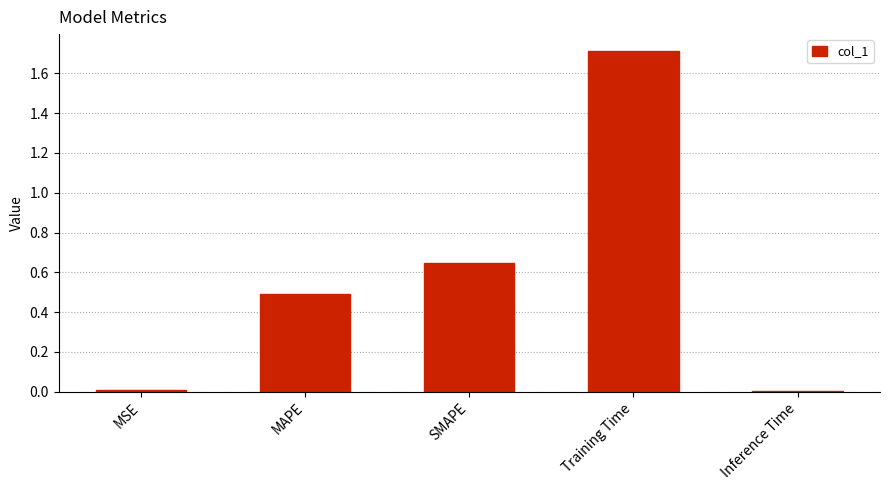

What value does the data have at Training Time?

1.7